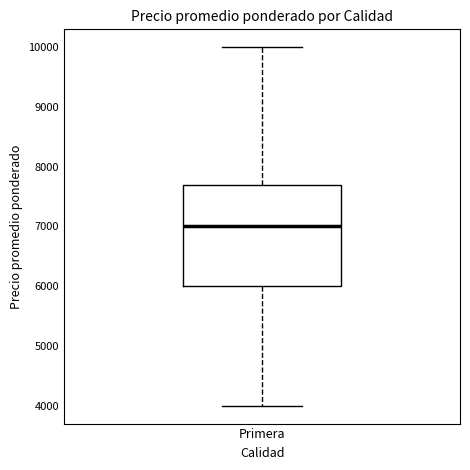

Transcribe this box plot: give where the median line is, the range the box spans, and where the two whiskers end, as read against the y-axis. The values are not printed on the chart, so give them approximately, as read against the axis.

median 7000, box 6000 to 7700, whiskers 4000 to 10000